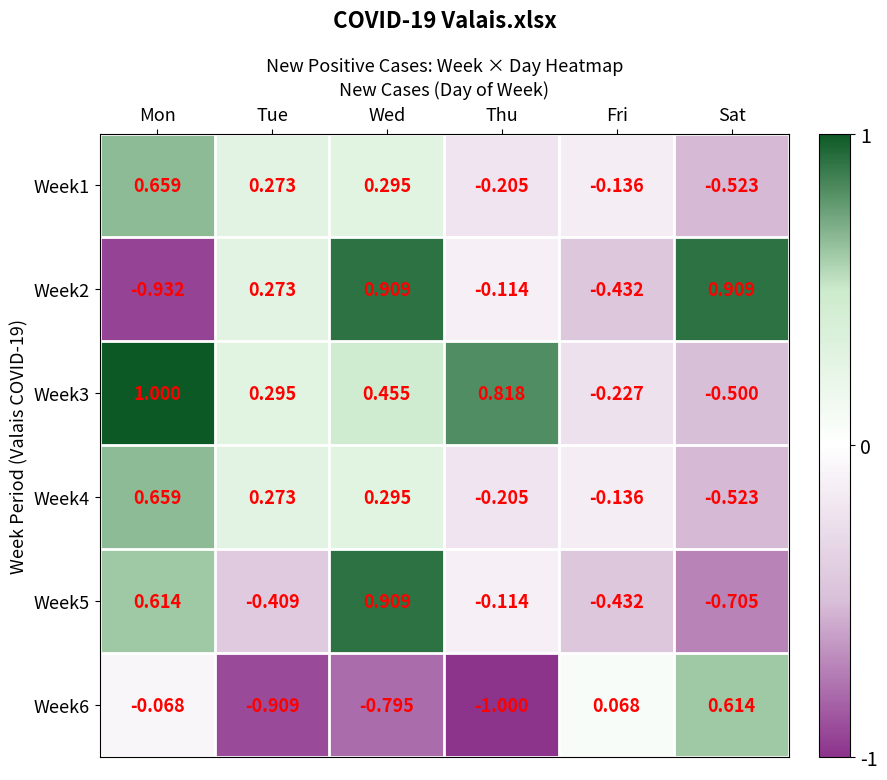

How many values in Week2 are above zero?

3